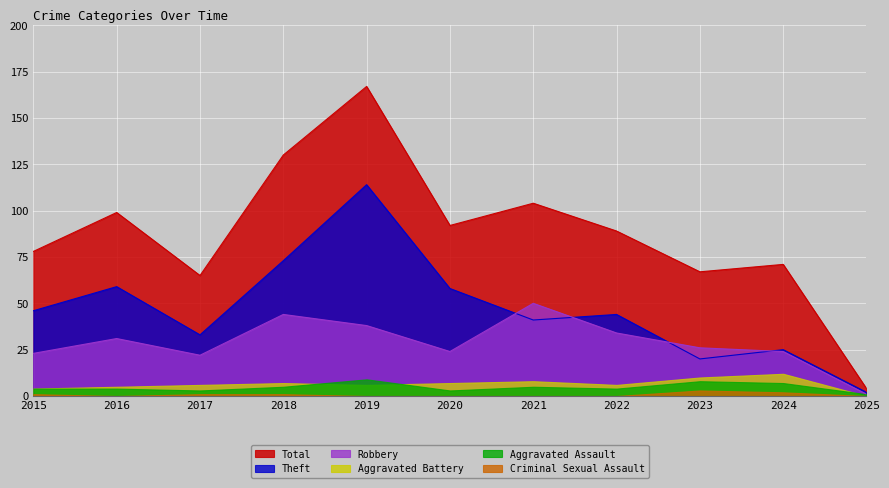

What is the sum of the Total values at 2018 and 2021?

234